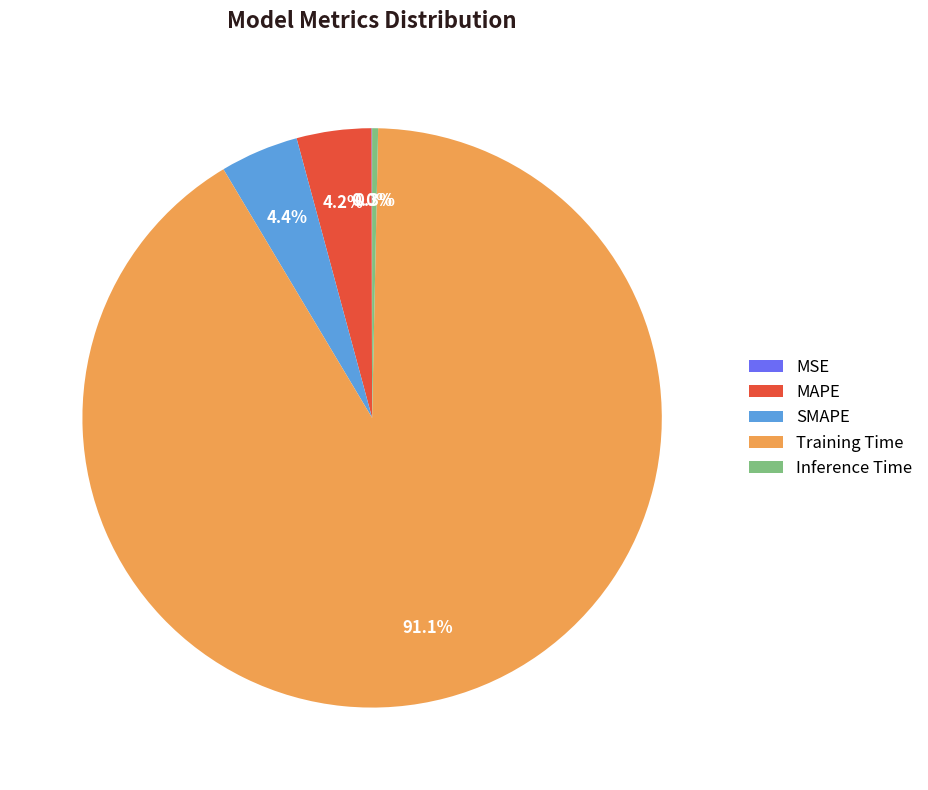

Which slice represents more than half of the pie?

Training Time